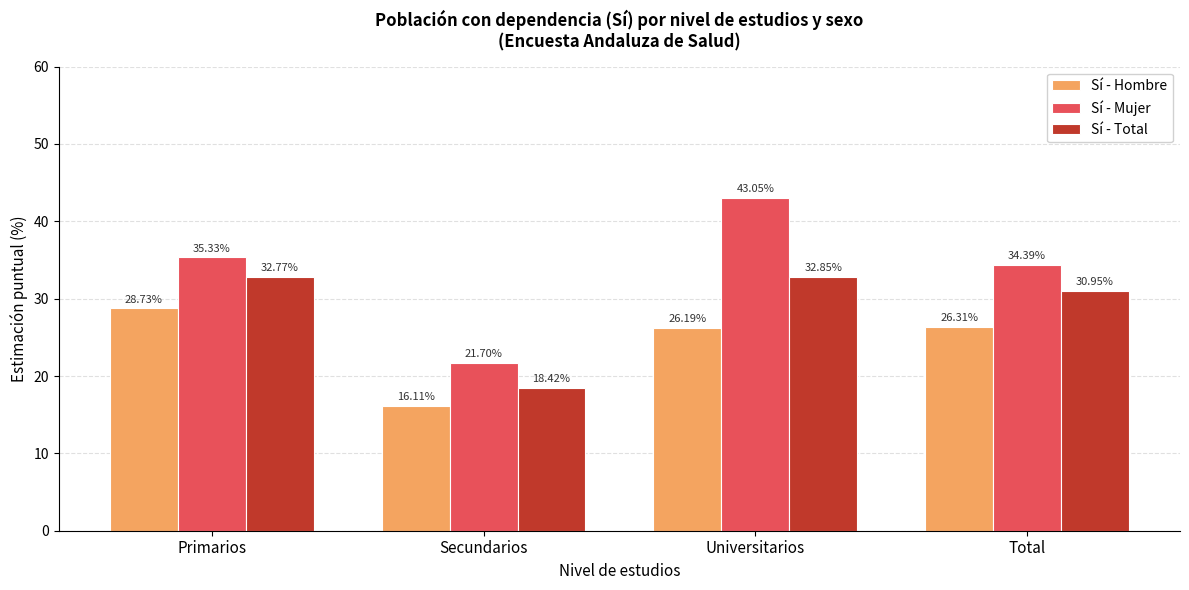

Which series has the largest range (max minus min)?

Sí - Mujer